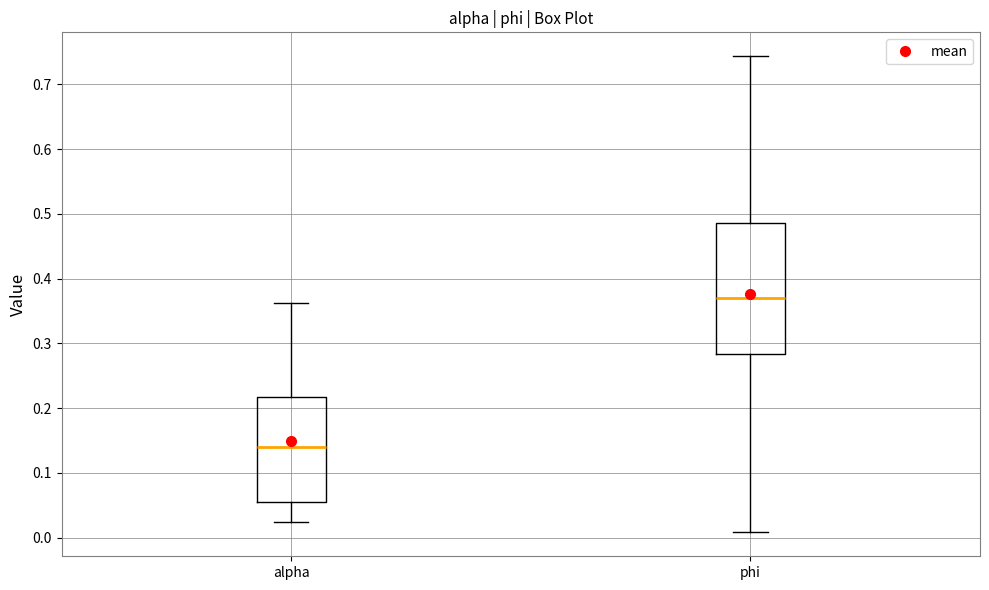

Which box is the tallest, from its lower edge to its upper edge?

phi